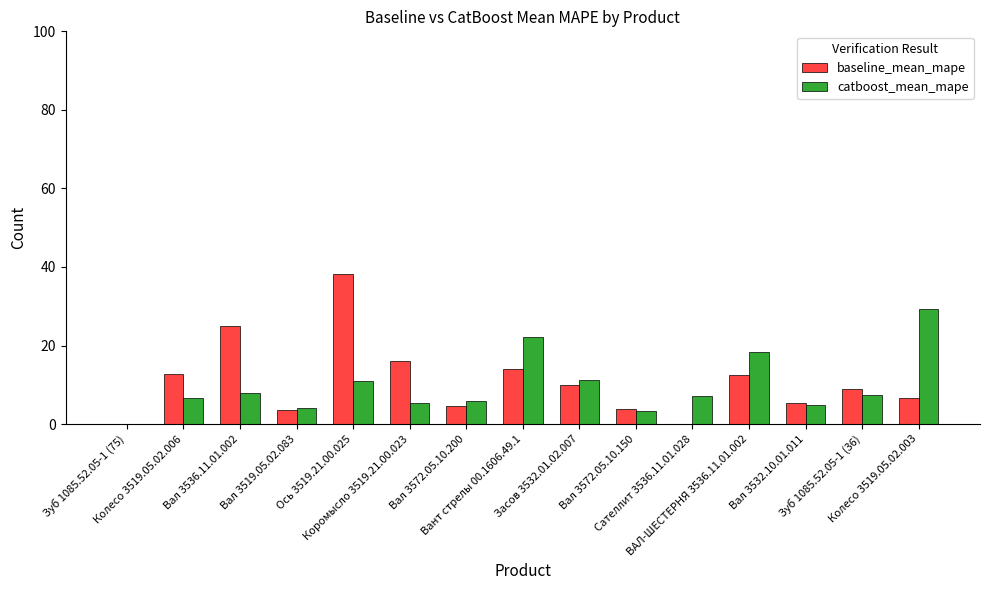

True or false: catboost_mean_mape has a value of 14.7 at Вант стрелы 00.1606.49.1.

False